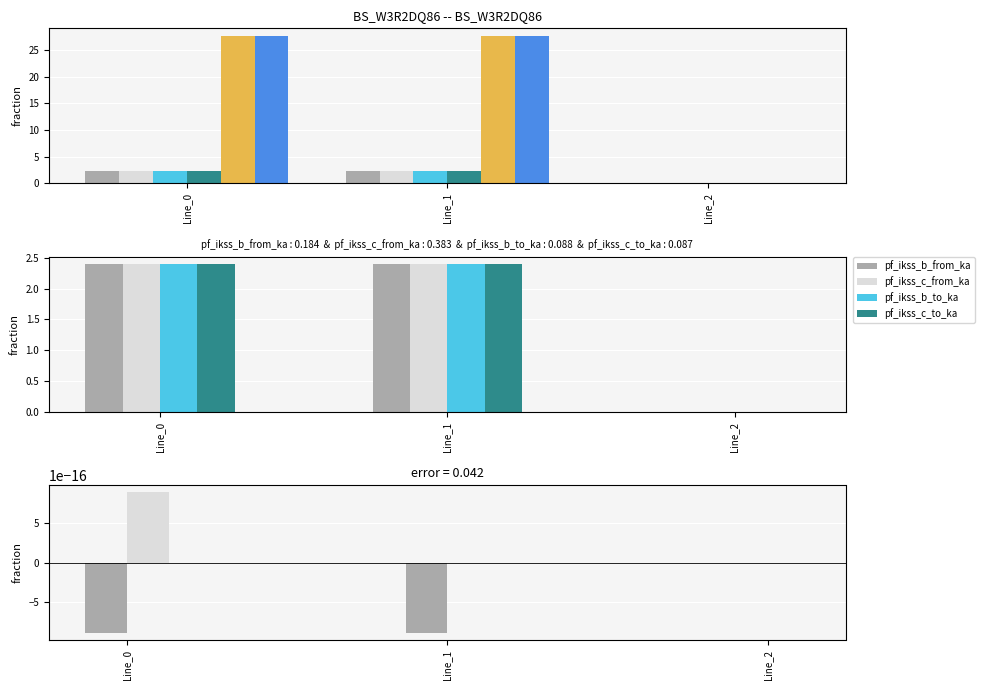

At which category does the chart reach its minimum across all series?

Line_2